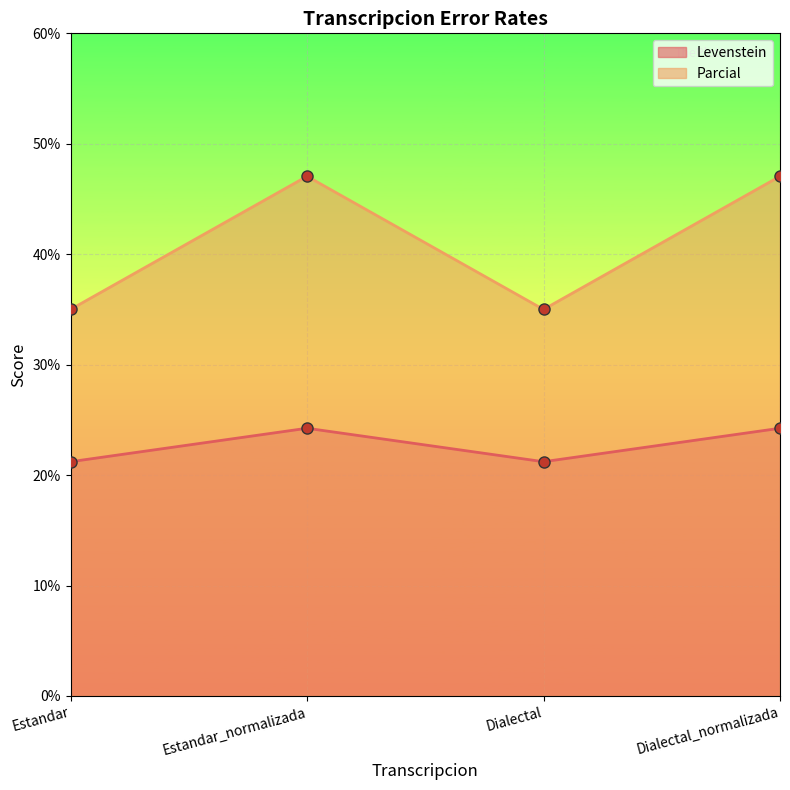

Which series has the widest spread of values?

Parcial